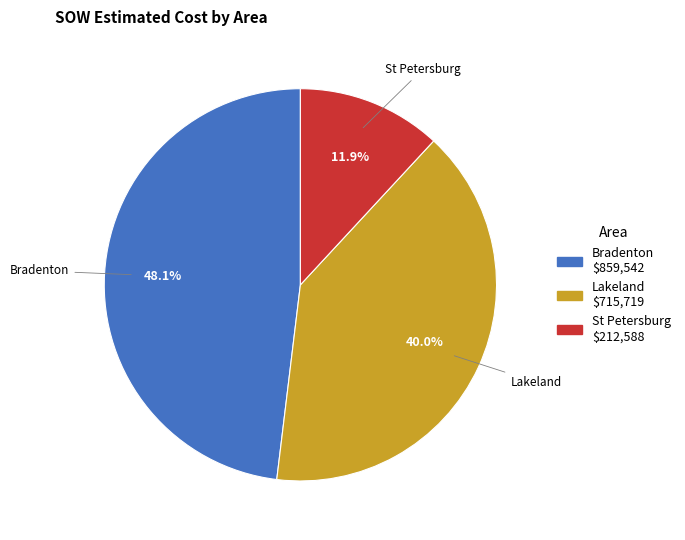

Is there any slice that represents more than half of the pie?

No